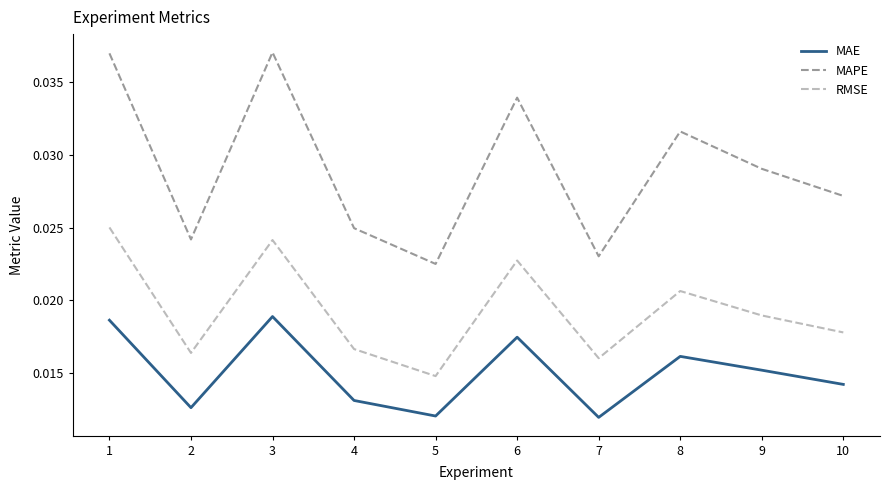

True or false: MAE and MAPE cross at least once.

False